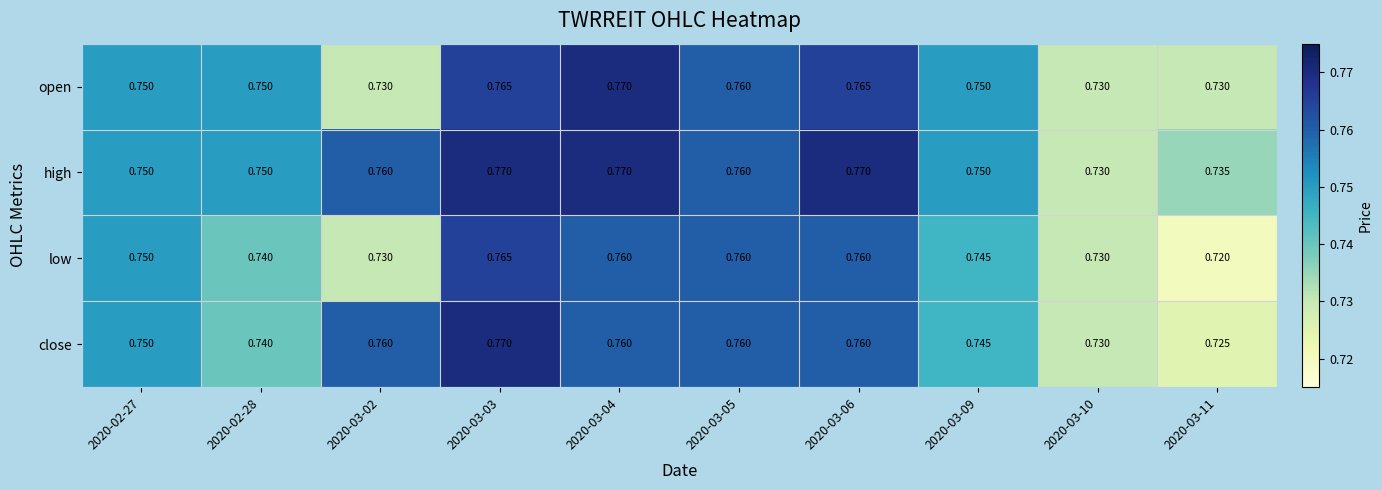

Is the value of low at 2020-03-06 greater than the value of open at 2020-03-03?

No